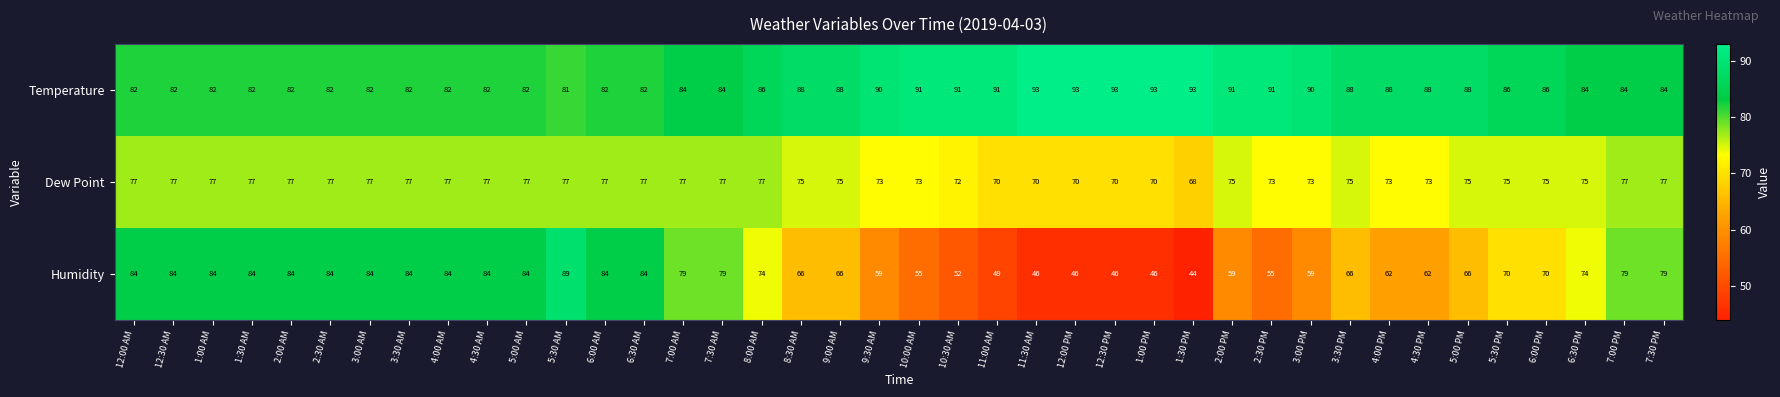

At how many categories does at least one series exceed 45?

40